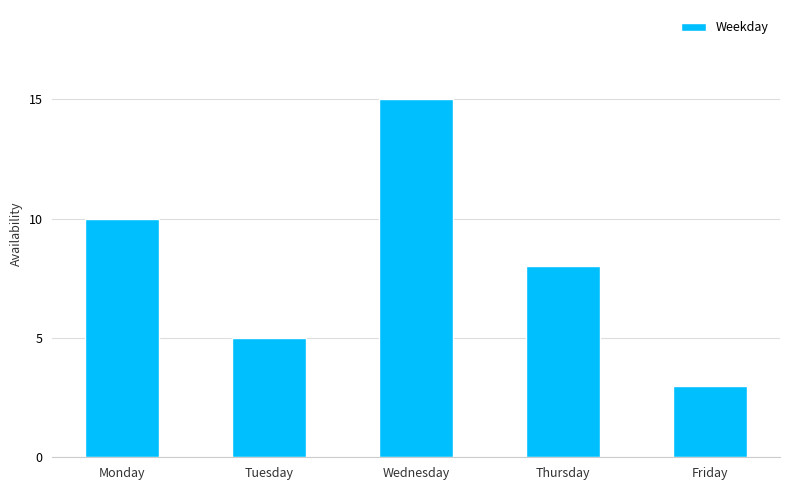

Are the bars horizontal?

No